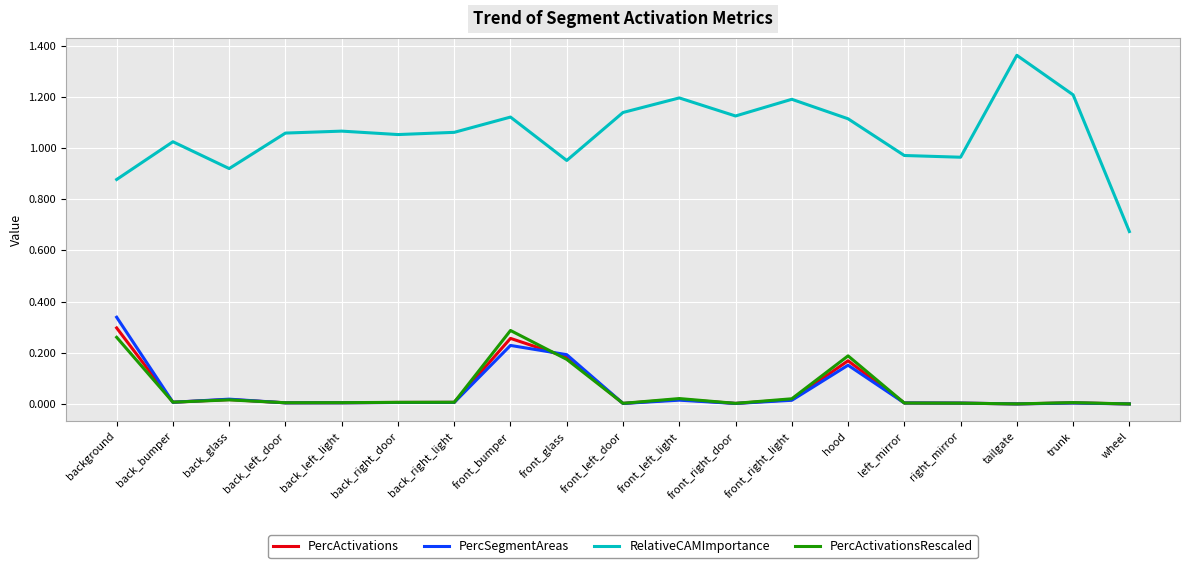

At which label does RelativeCAMImportance first exceed 1?

back_bumper